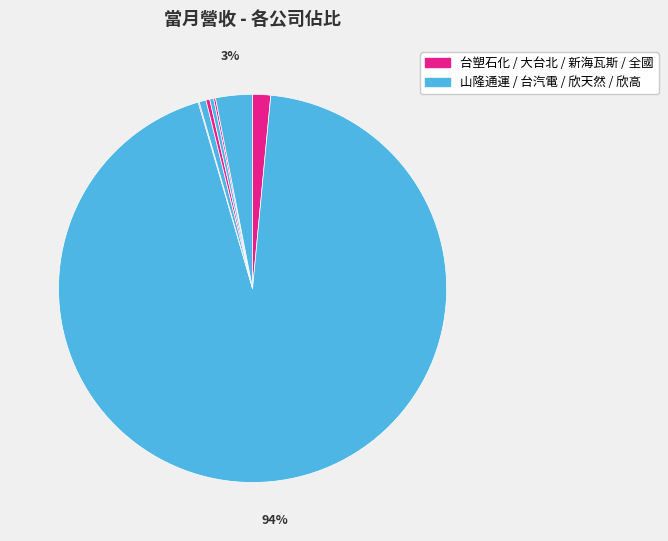

Is there a majority slice in this chart?

Yes